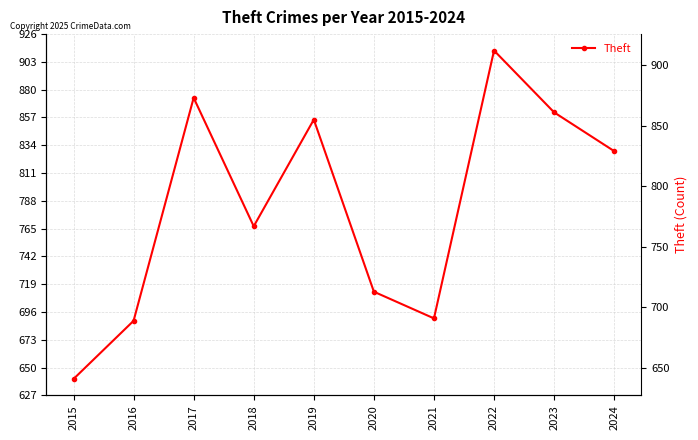

What is the difference between the values at 2021 and 2017?

182